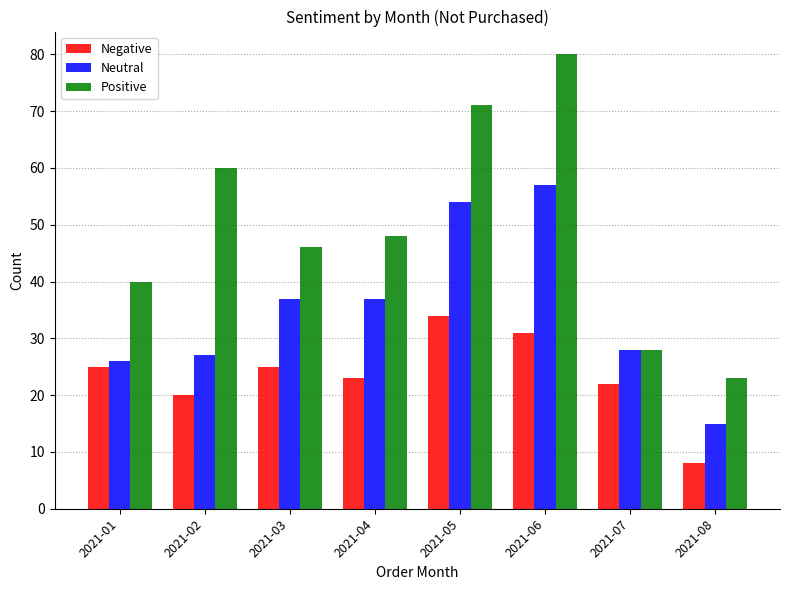

At 2021-03, list the series in order from smallest to largest.

Negative, Neutral, Positive